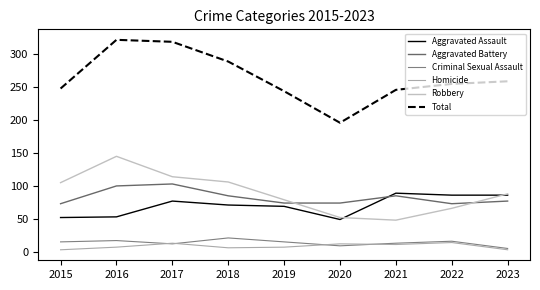

Reading left to right, transcribe all the data shown in this chart.

Aggravated Assault: 52	53	77	71	69	49	89	86	86
Aggravated Battery: 73	100	103	85	74	74	85	73	77
Criminal Sexual Assault: 15	17	12	21	15	9	13	16	5
Homicide: 3	7	13	6	7	12	11	14	3
Robbery: 105	145	114	106	79	52	48	66	88
Total: 248	322	319	289	244	196	246	255	259